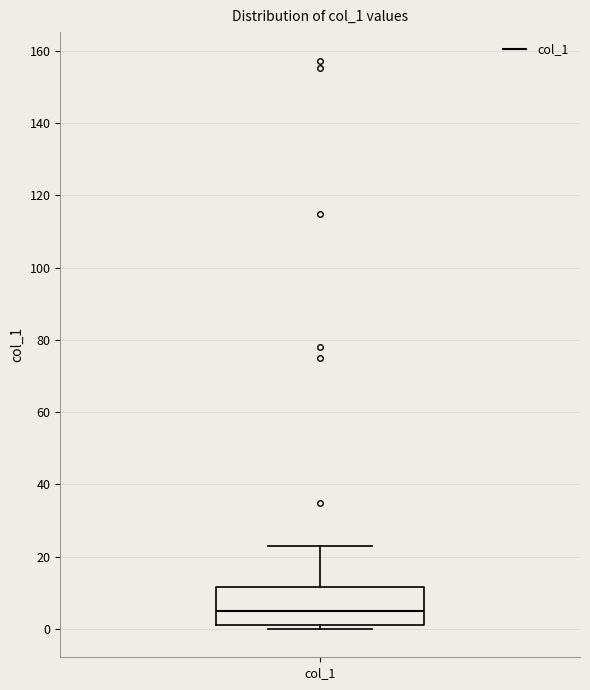

Read this box plot against the y-axis: the position of the median line, the range covered by the box, and the ends of both whiskers. The values are not printed on the chart, so give them approximately, as read against the axis.

median 4, box 2 to 12, whiskers 0 to 22